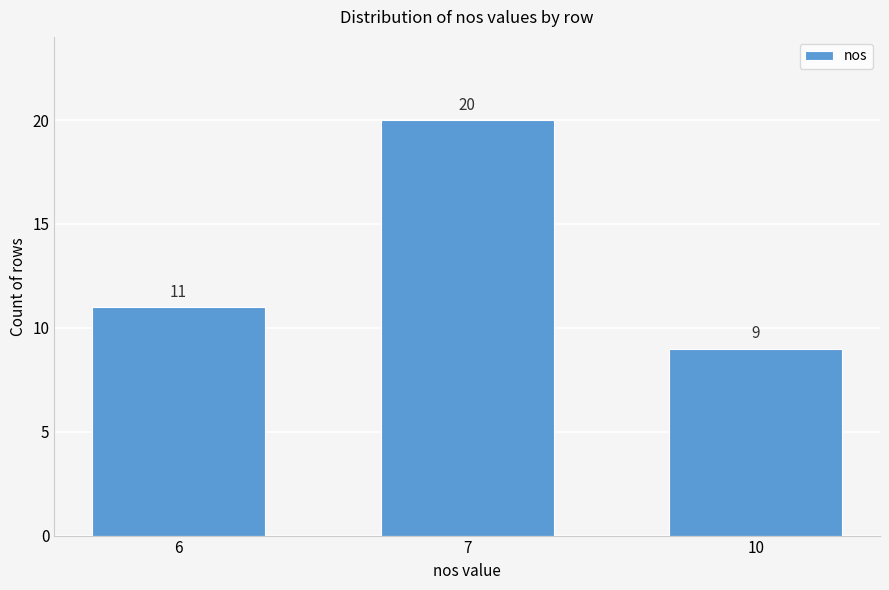

Reading right to left, list all the values displayed in this chart.

9	20	11